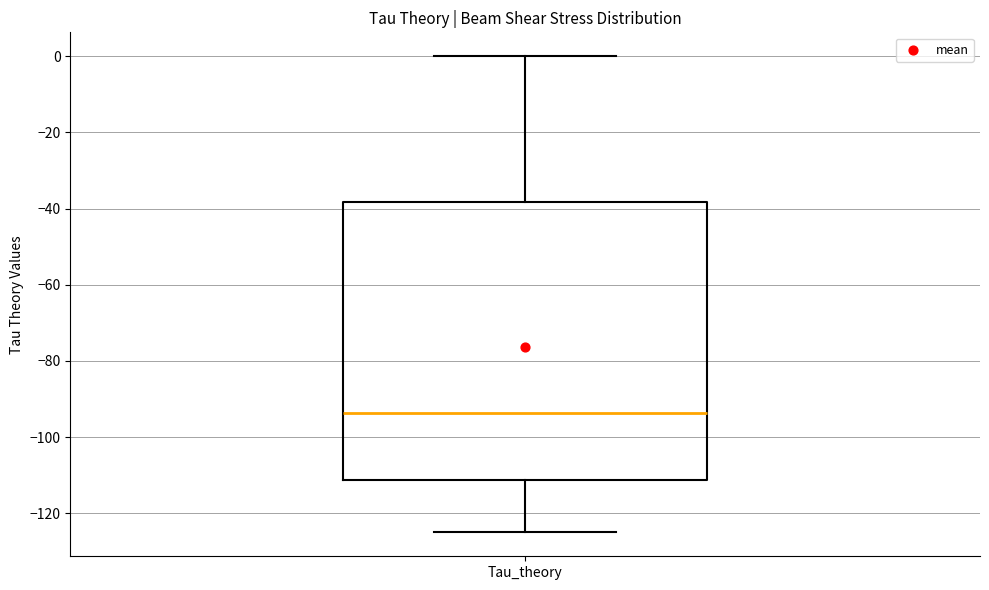

Transcribe this box plot: give where the median line is, the range the box spans, and where the two whiskers end, as read against the y-axis. The values are not printed on the chart, so give them approximately, as read against the axis.

median -94, box -112 to -38, whiskers -124 to 0